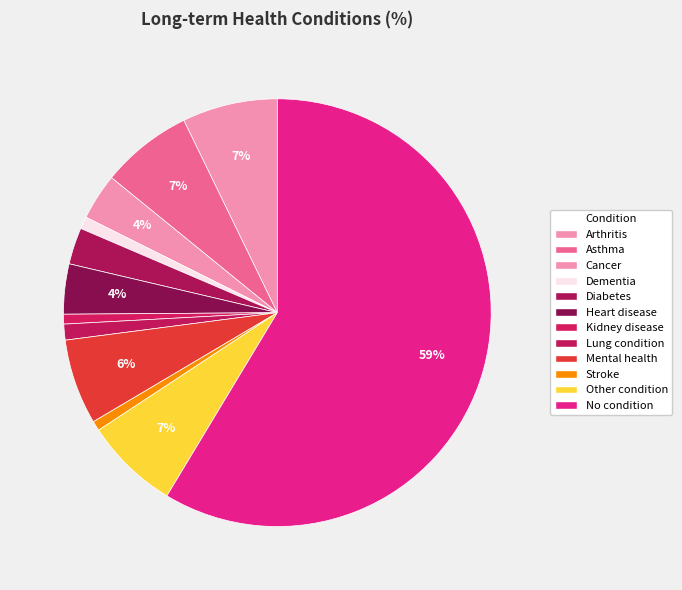

To the nearest percent, what is the combined percentage of Kidney disease and Heart disease?

5%